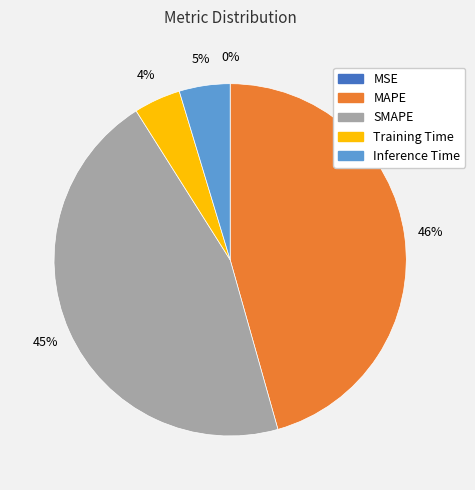

Is it true that MSE is 0% of the pie?

True